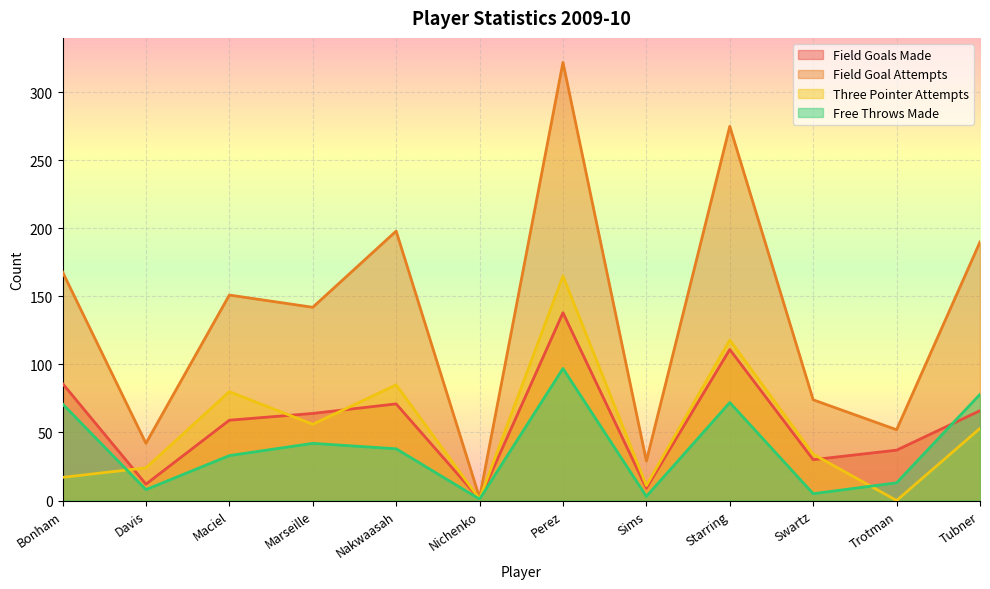

At which label is field_goal_attempts closest to 162?

Bonham